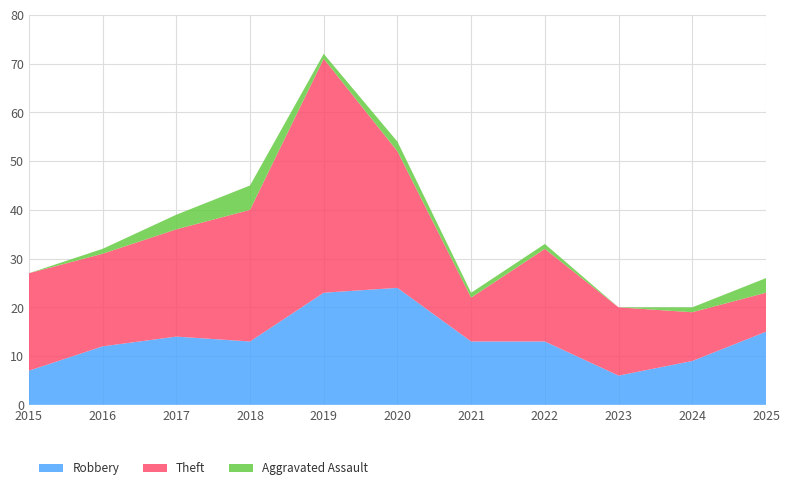

Reading left to right, list all the values displayed in this chart.

Robbery: 2015=7	2016=12	2017=14	2018=13	2019=23	2020=24	2021=13	2022=13	2023=6	2024=9	2025=15
Theft: 2015=20	2016=19	2017=22	2018=27	2019=48	2020=28	2021=9	2022=19	2023=14	2024=10	2025=8
Aggravated Assault: 2015=0	2016=1	2017=3	2018=5	2019=1	2020=2	2021=1	2022=1	2023=0	2024=1	2025=3